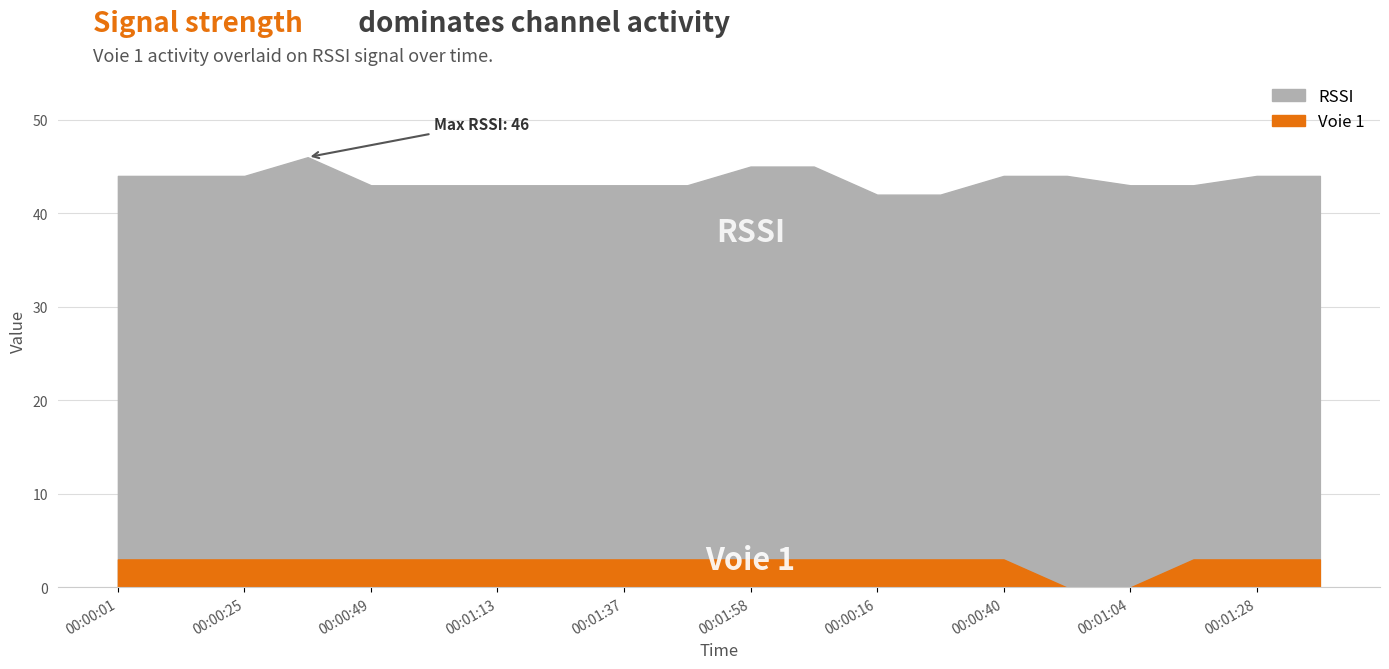

Reading right to left, extract all data points from this chart.

Voie 1: 00:01:40=3	00:01:28=3	00:01:16=3	00:01:04=0	00:00:52=0	00:00:40=3	00:00:28=3	00:00:16=3	00:00:04=3	00:01:58=3	00:01:49=3	00:01:37=3	00:01:25=3	00:01:13=3	00:01:01=3	00:00:49=3	00:00:37=3	00:00:25=3	00:00:13=3	00:00:01=3
RSSI: 00:01:40=44	00:01:28=44	00:01:16=43	00:01:04=43	00:00:52=44	00:00:40=44	00:00:28=42	00:00:16=42	00:00:04=45	00:01:58=45	00:01:49=43	00:01:37=43	00:01:25=43	00:01:13=43	00:01:01=43	00:00:49=43	00:00:37=46	00:00:25=44	00:00:13=44	00:00:01=44